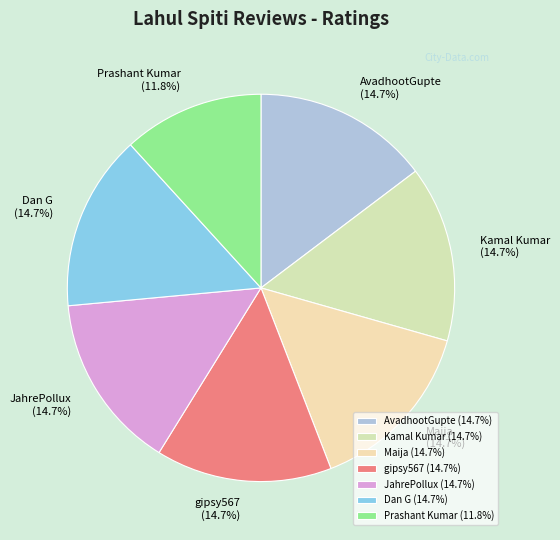

To the nearest percent, what is the average slice percentage?

14%